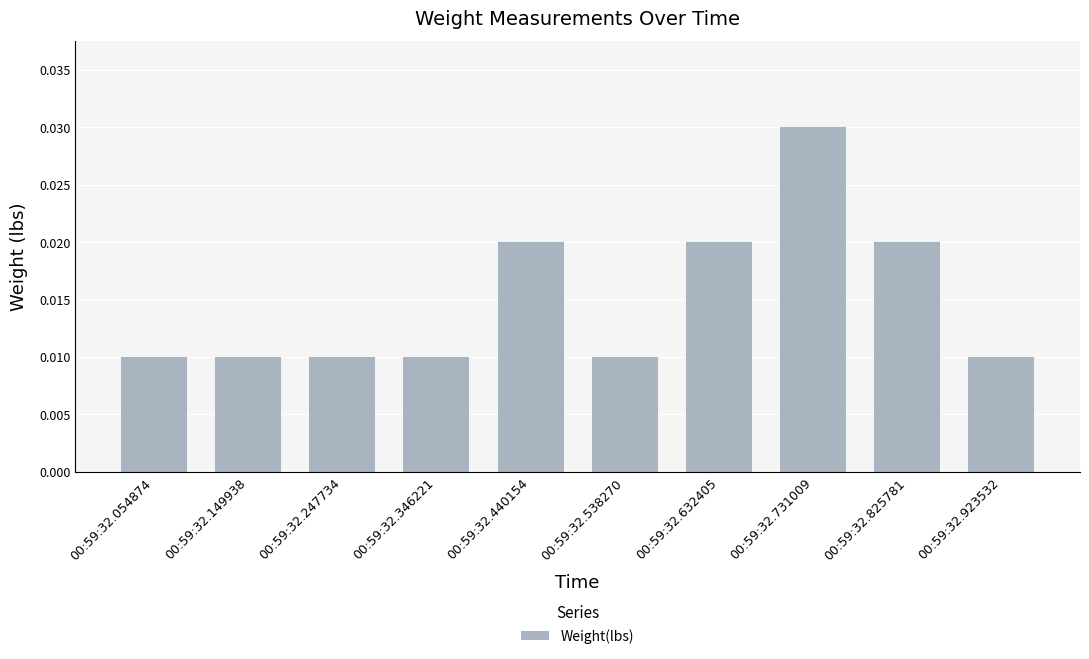

Count the values in the range 0 to 1.

10